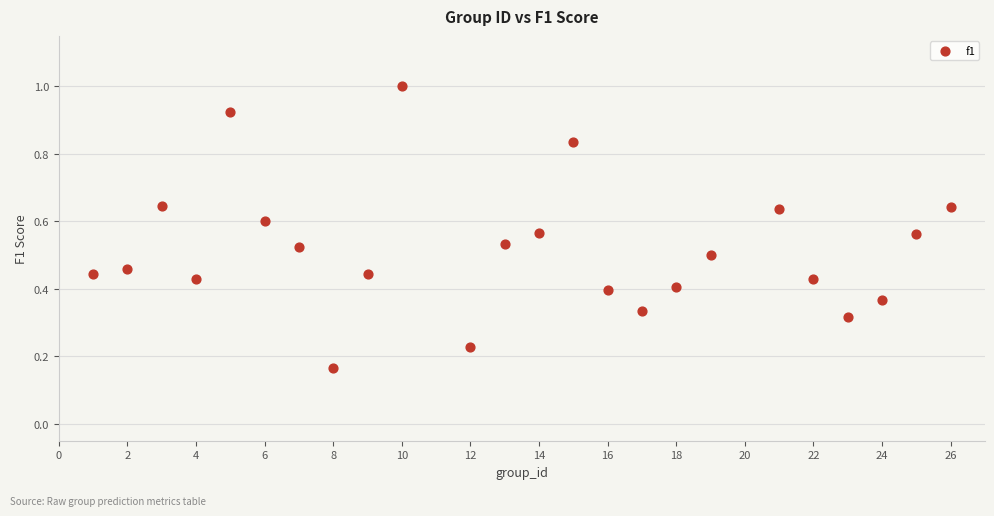

What is the range of X values (max minus min)?

25.0